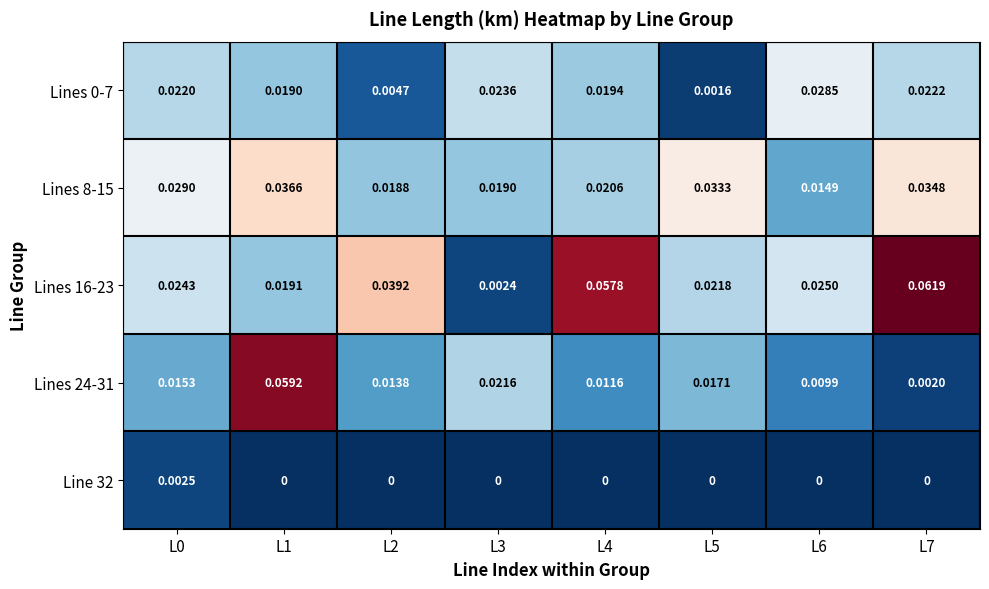

Is the value of Lines 24-31 at L6 greater than the value of Lines 0-7 at L5?

Yes